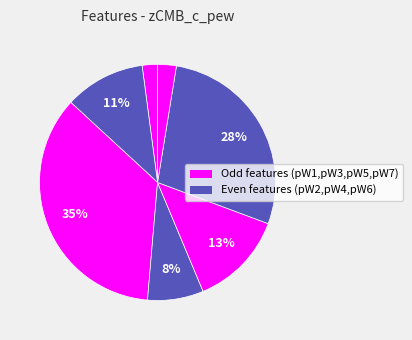

What is the smallest slice in the pie chart?

pW1